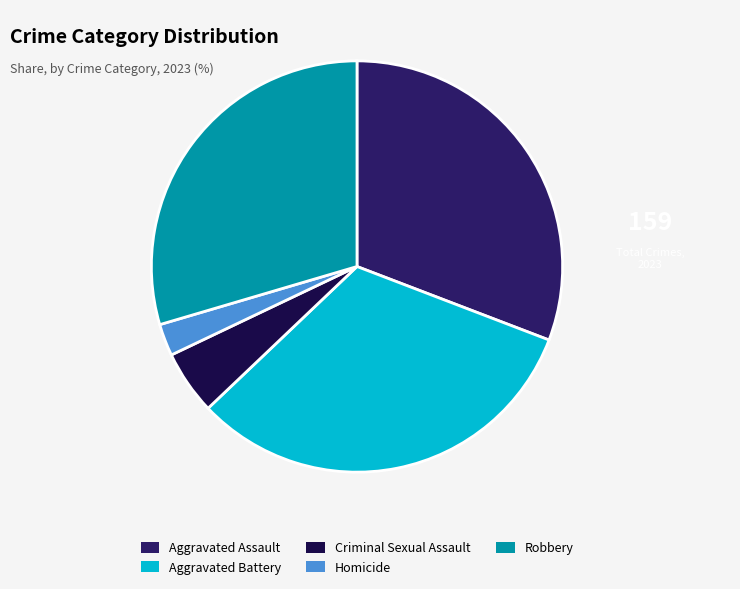

How many slices are in this pie chart?

5